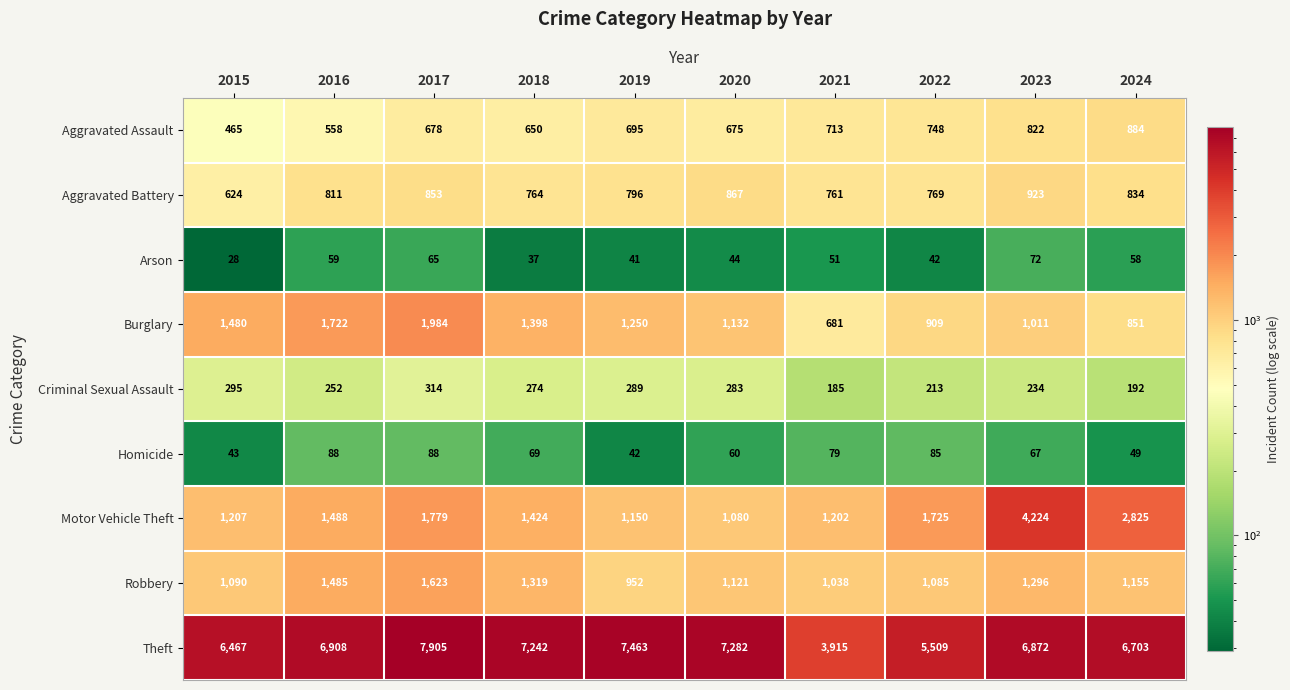

At which category is the sum across all series the highest?

2023